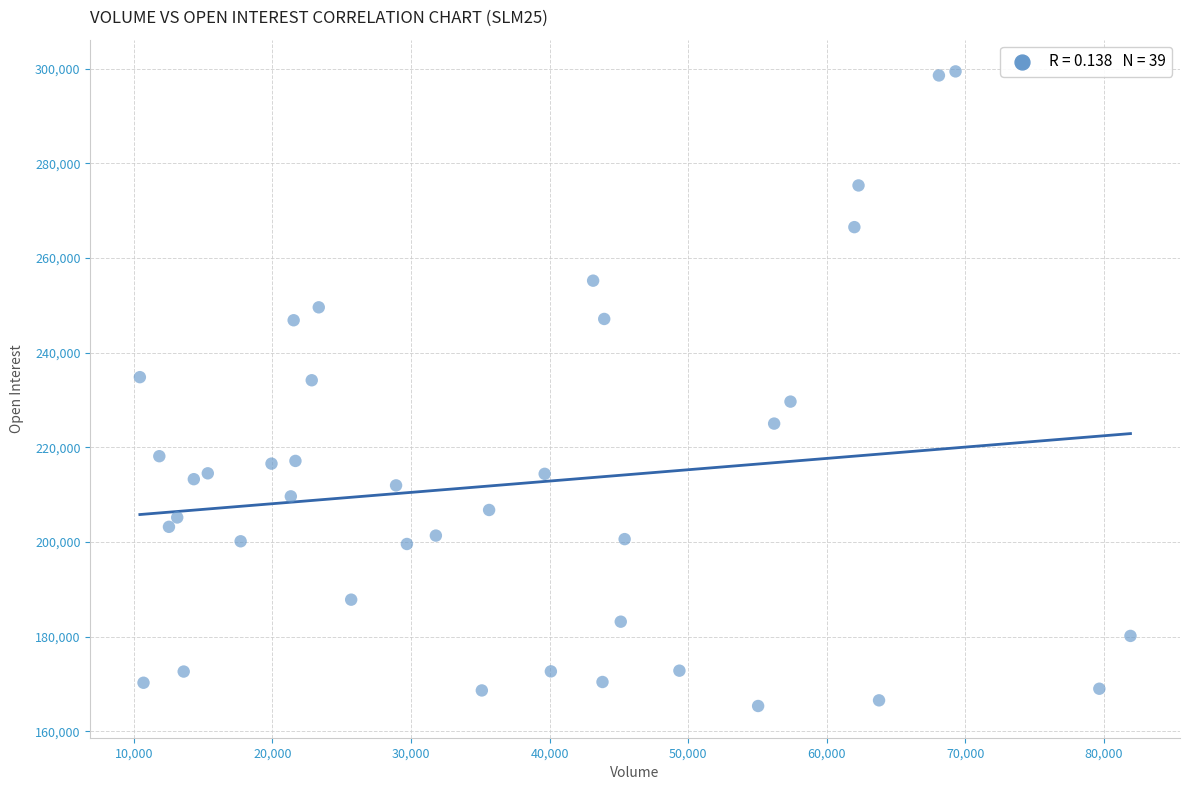

What is the range of Y values (max minus min)?

134058